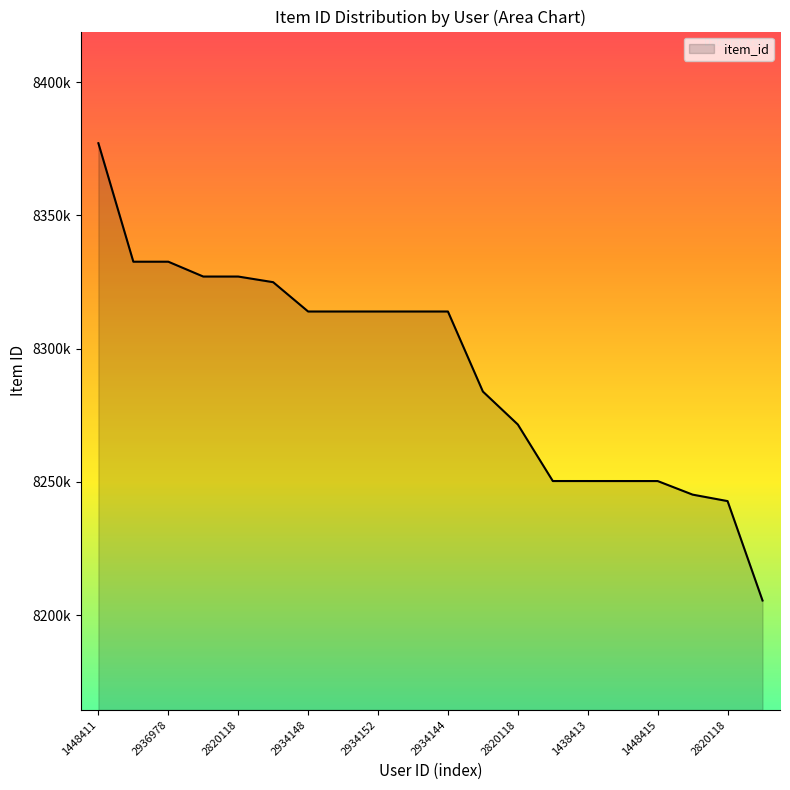

Does the chart display data point markers on the line(s)?

No